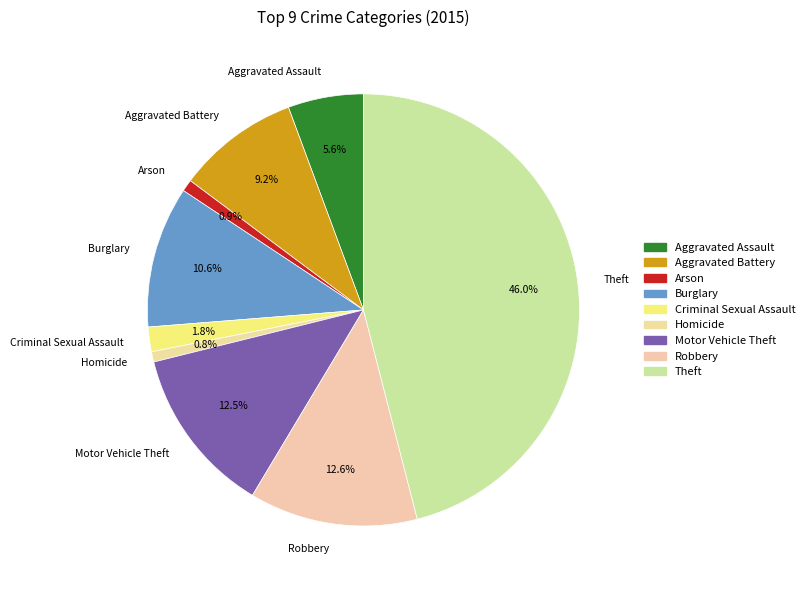

Which slice is the largest?

Theft